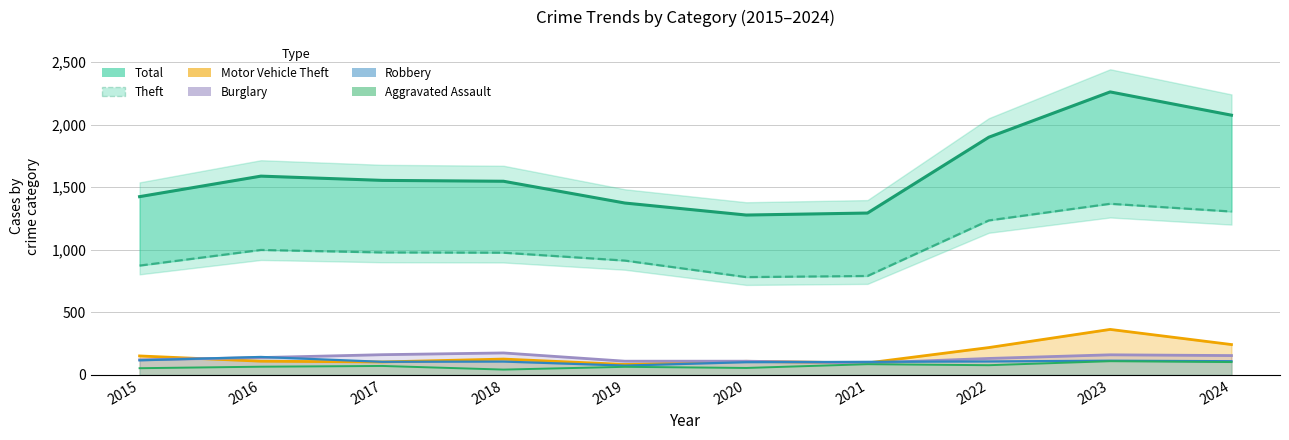

Which series has the widest spread of values?

Total